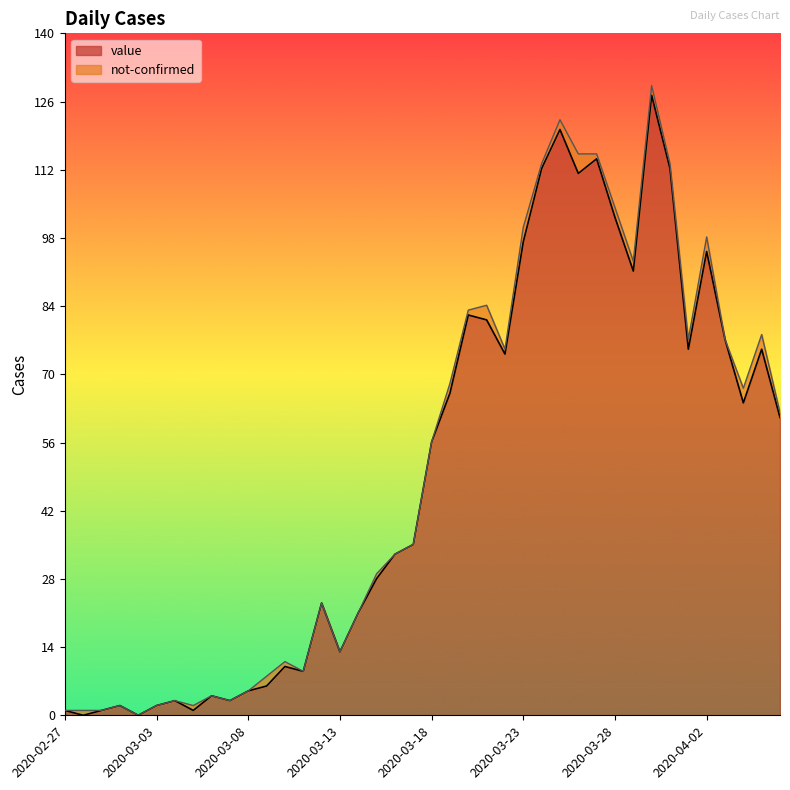

Reading left to right, list all the values displayed in this chart.

1	0	1	2	0	2	3	1	4	3	5	6	10	9	23	13	21	28	33	35	56	66	82	81	74	97	112	120	111	114	102	91	127	112	75	95	77	64	75	61